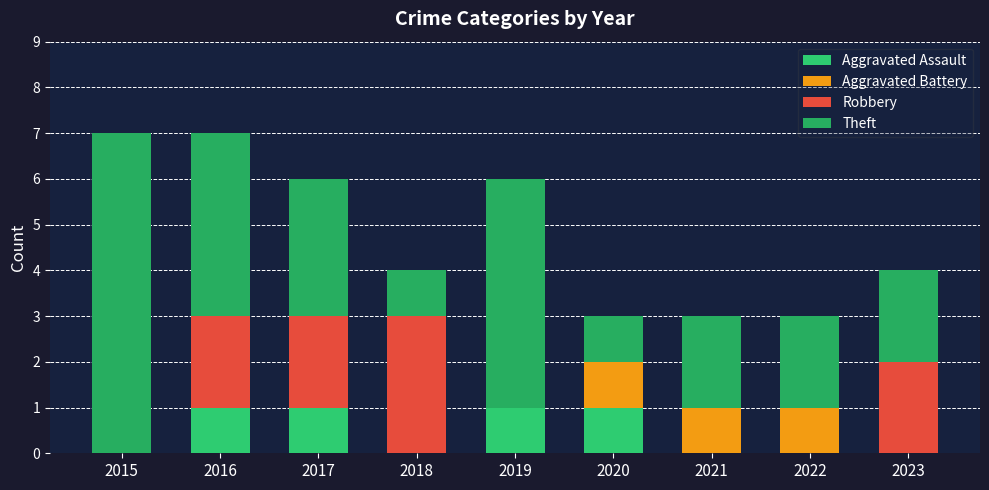

Are the bars horizontal?

No